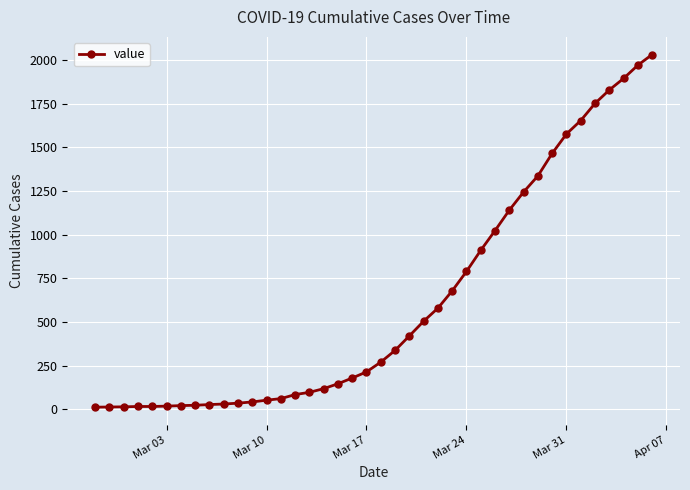

What is the difference between the maximum and minimum values?

2019